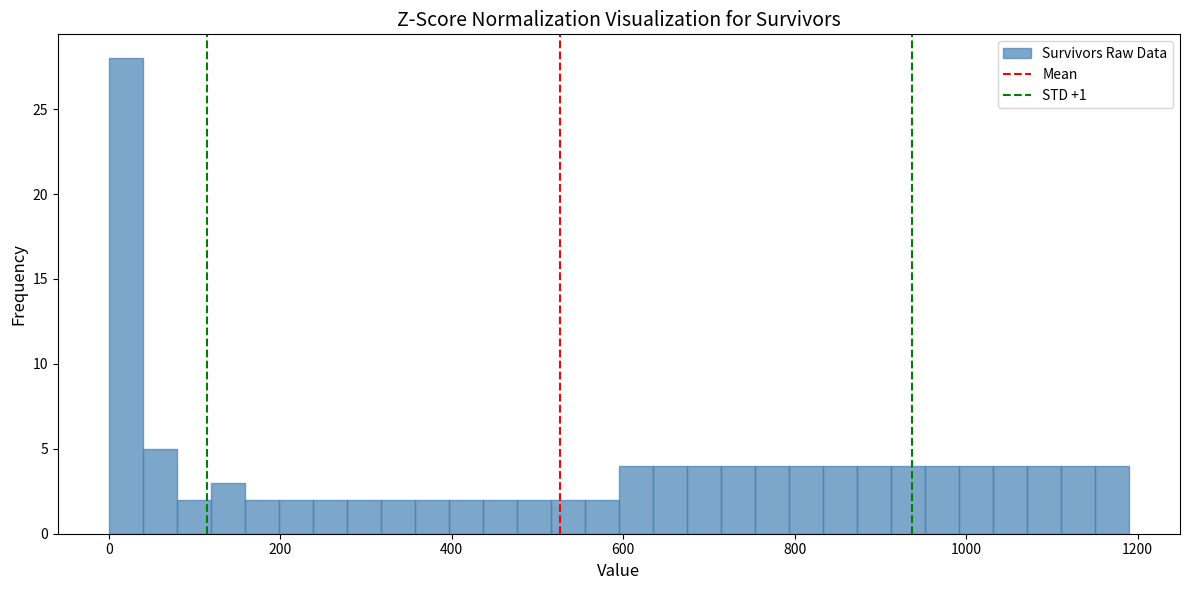

Around what value on the x-axis is the tallest bar? Give the approximate position of its centre, as read against the axis.

20